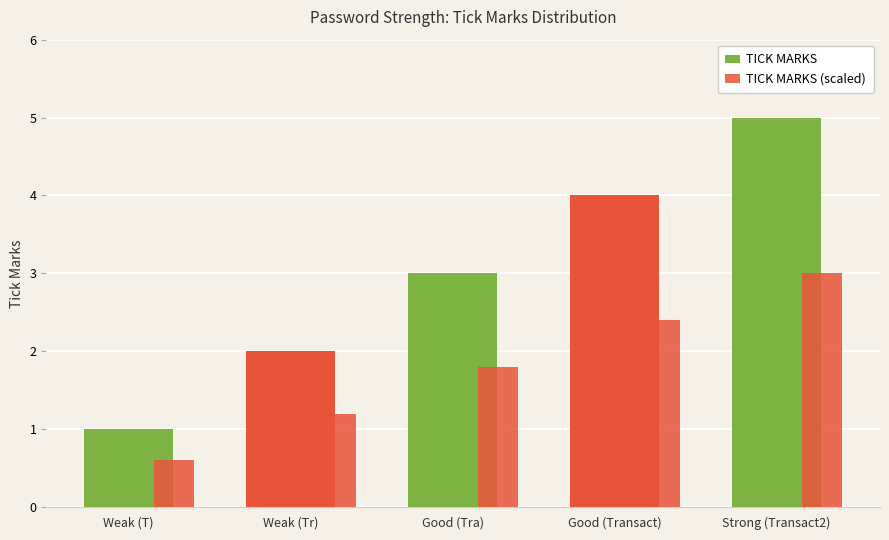

How many data points does each series have?

5